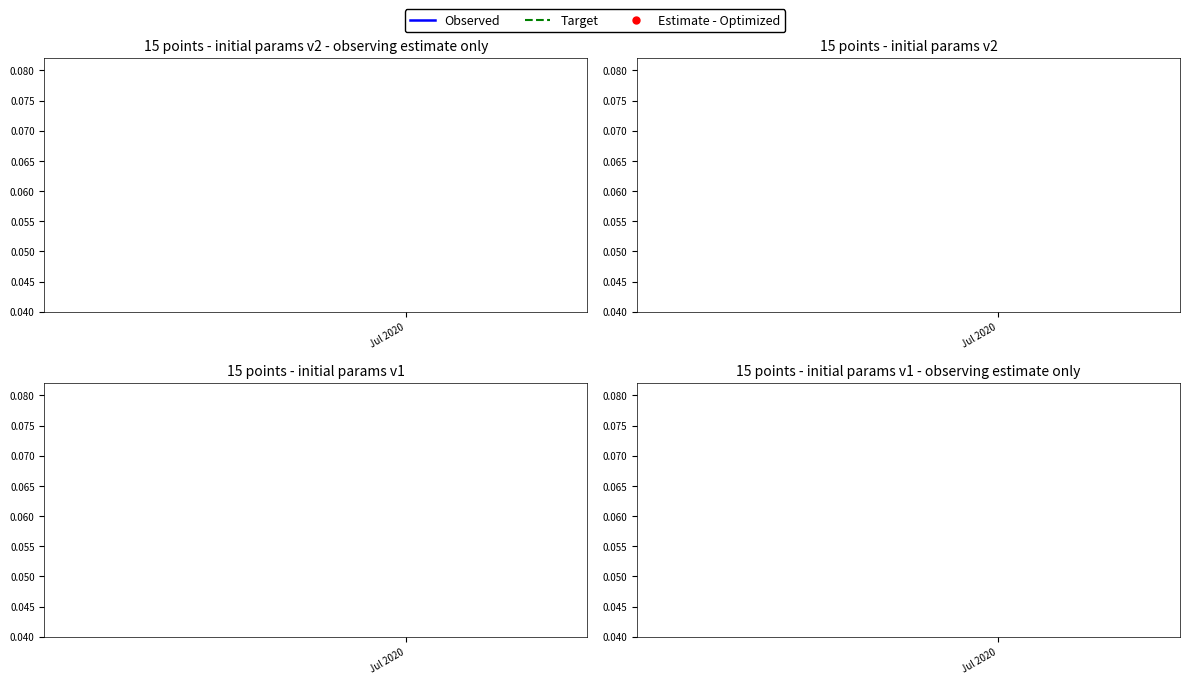

True or false: Observed has a value of 0.2 at 1.

False